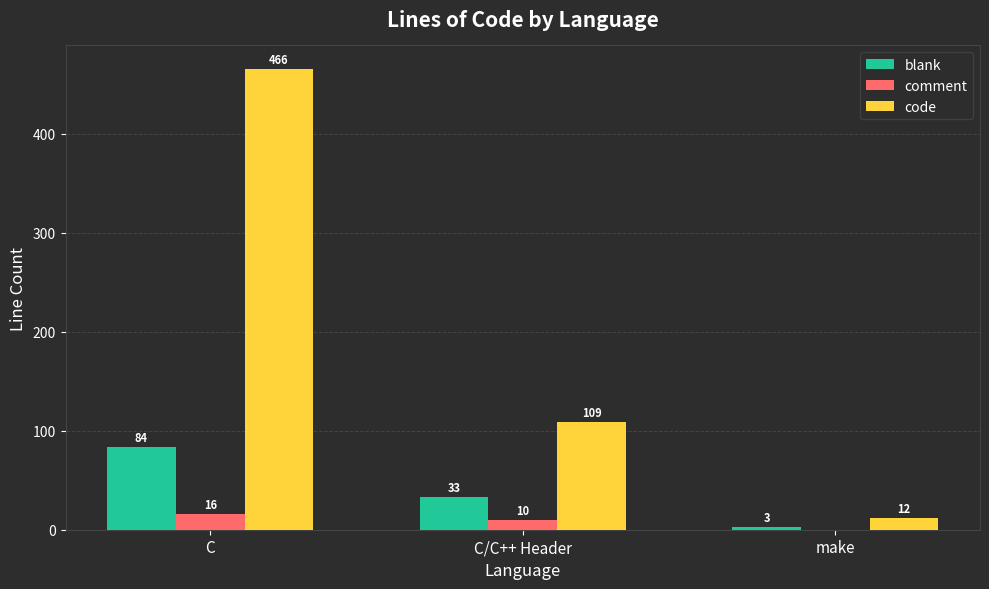

Reading right to left, extract all data points from this chart.

blank: 3	33	84
comment: 0	10	16
code: 12	109	466